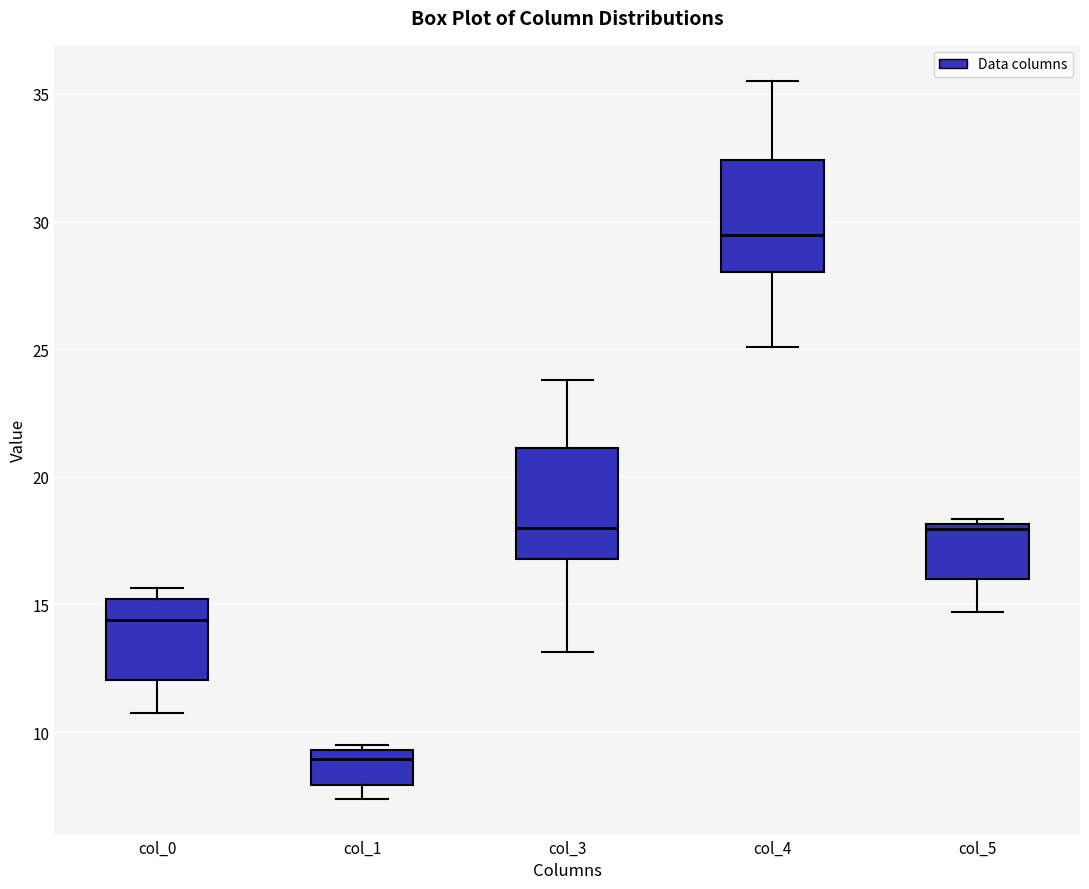

Which box's median line is the lowest?

col_1